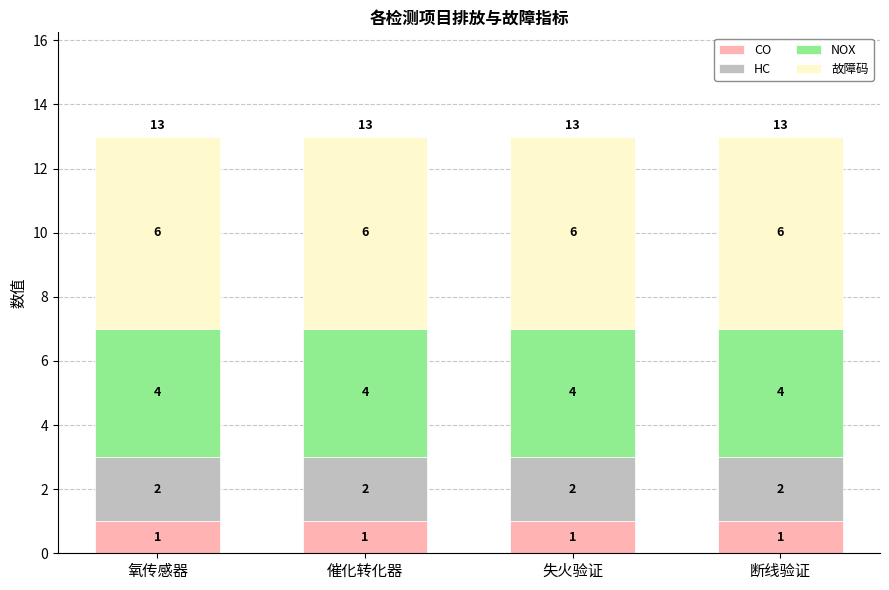

What is the total value across all series at 断线验证?

13